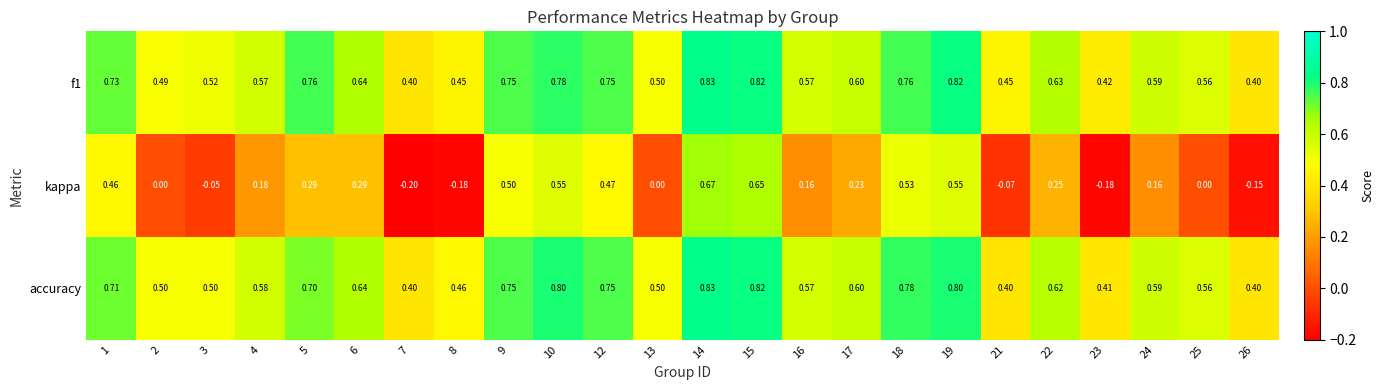

Which series has the largest total across all categories?

f1